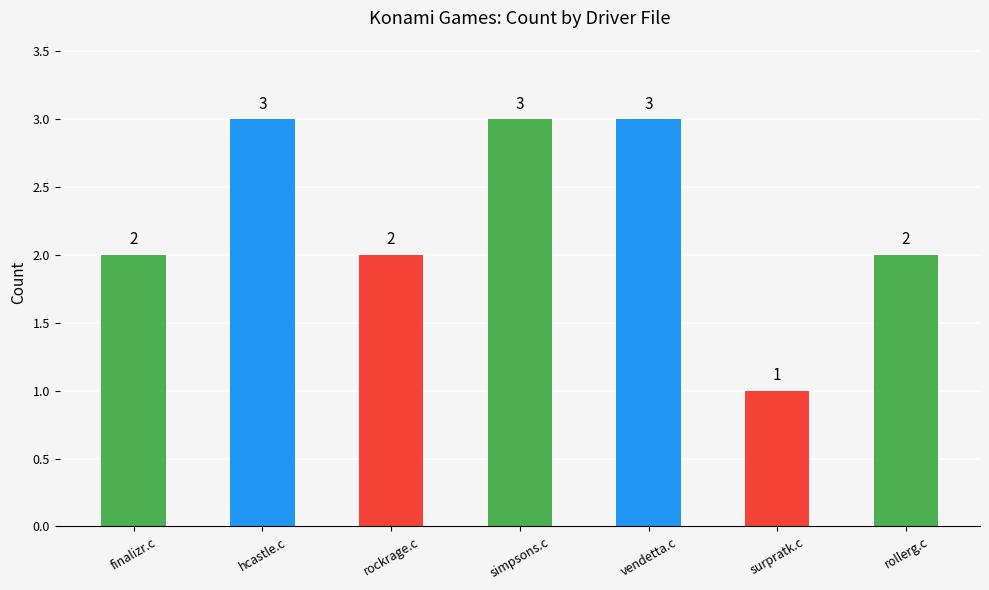

Approximately how many times larger is the value at finalizr.c compared to simpsons.c?

0.7